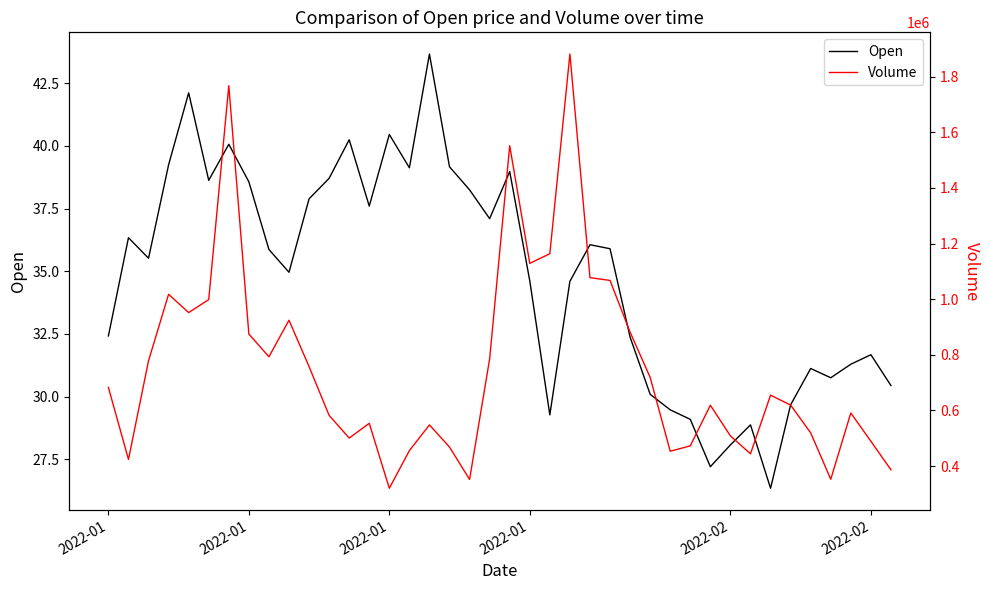

What is the difference between the second highest and minimum values in the Open series?

15.8